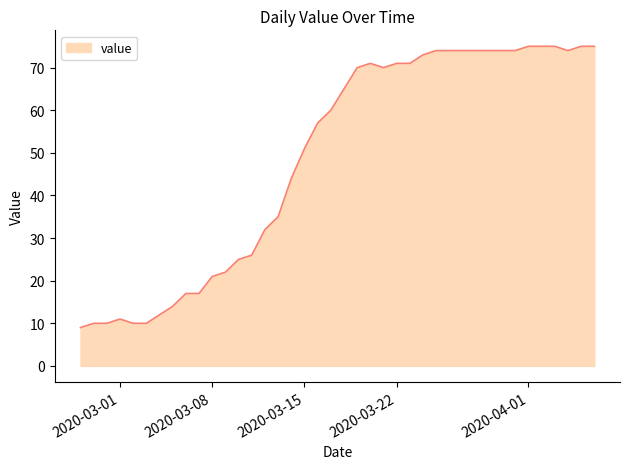

What is the difference between the maximum and minimum values?

66